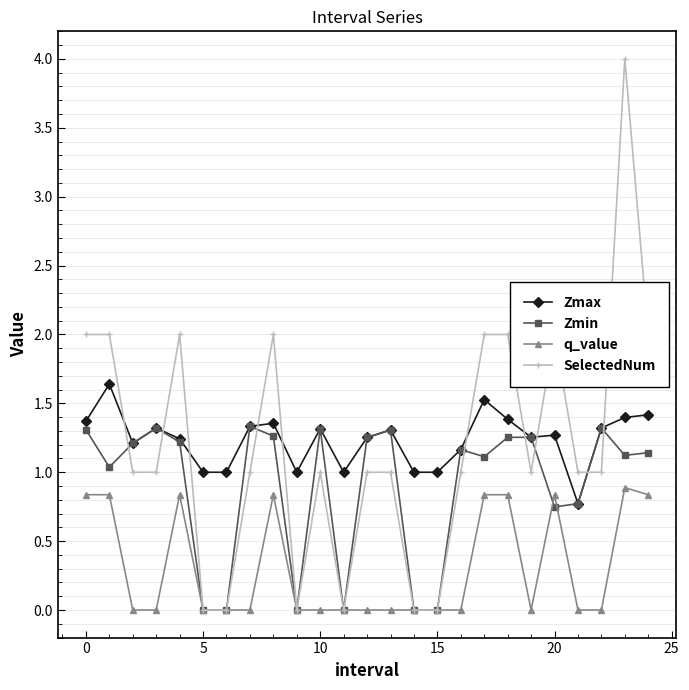

What is the value of the Zmax point at the 7th from the left?

1.0